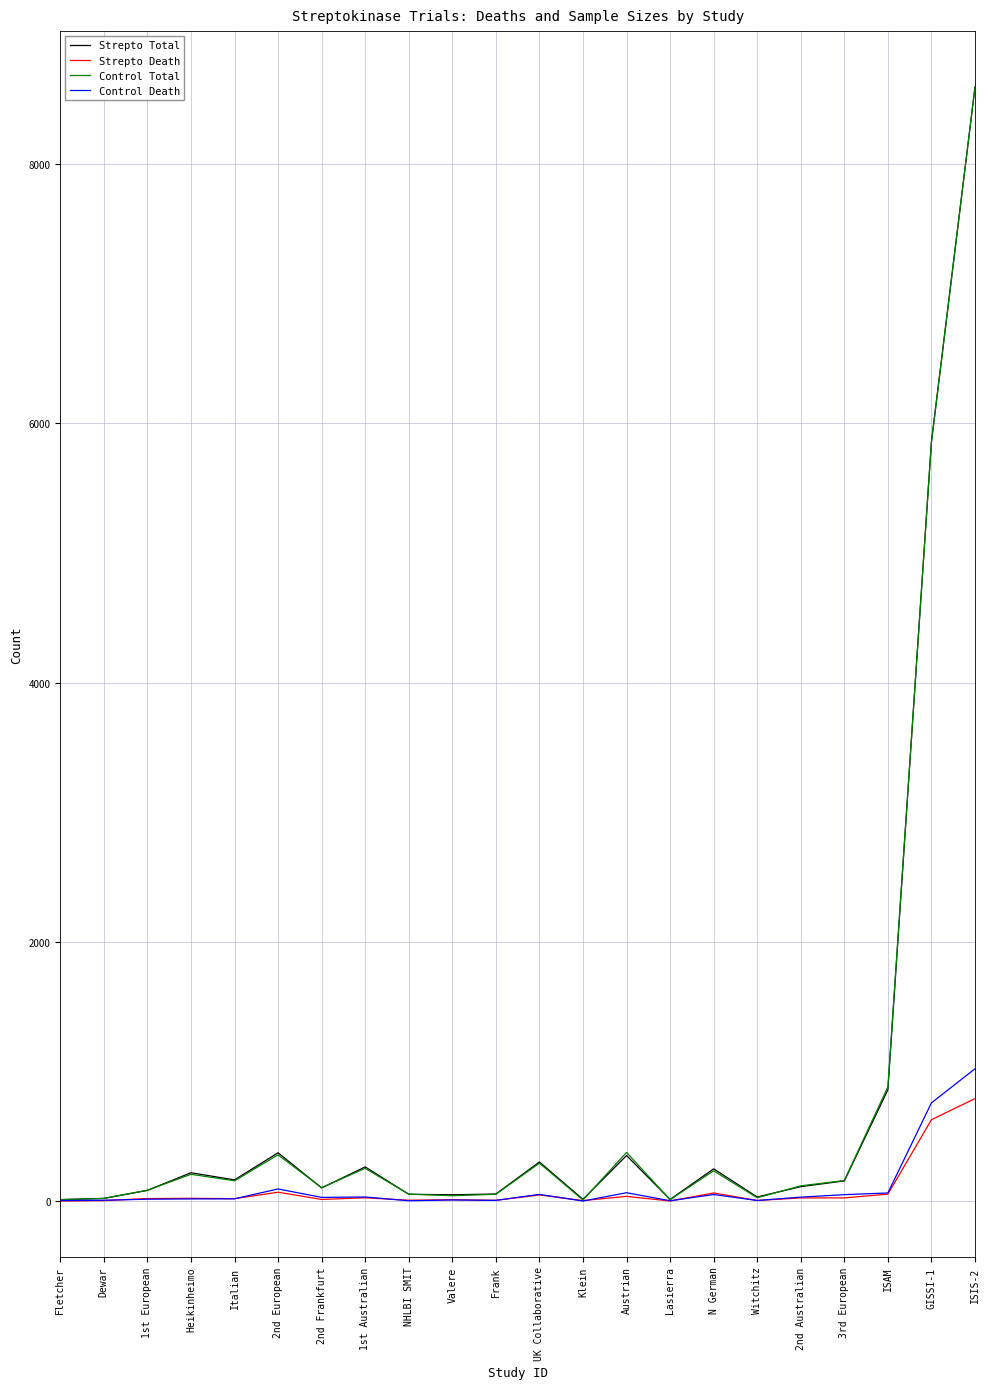

True or false: Strepto Total has more than 1 points higher than both neighbors.

True